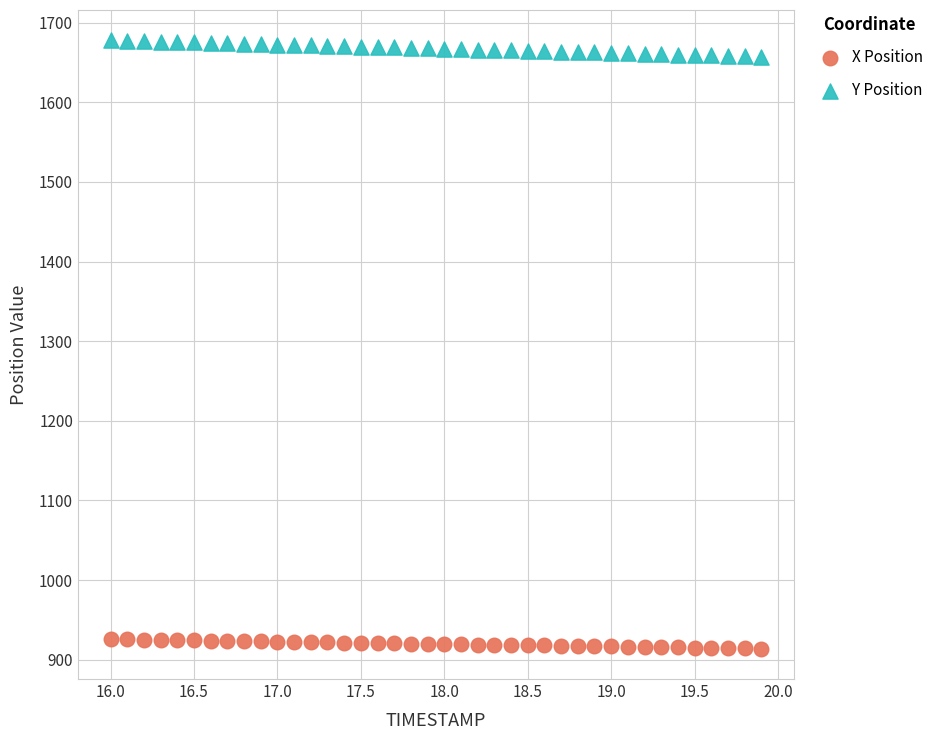

What is the X range (max minus min) for the scatter plot?

3.9